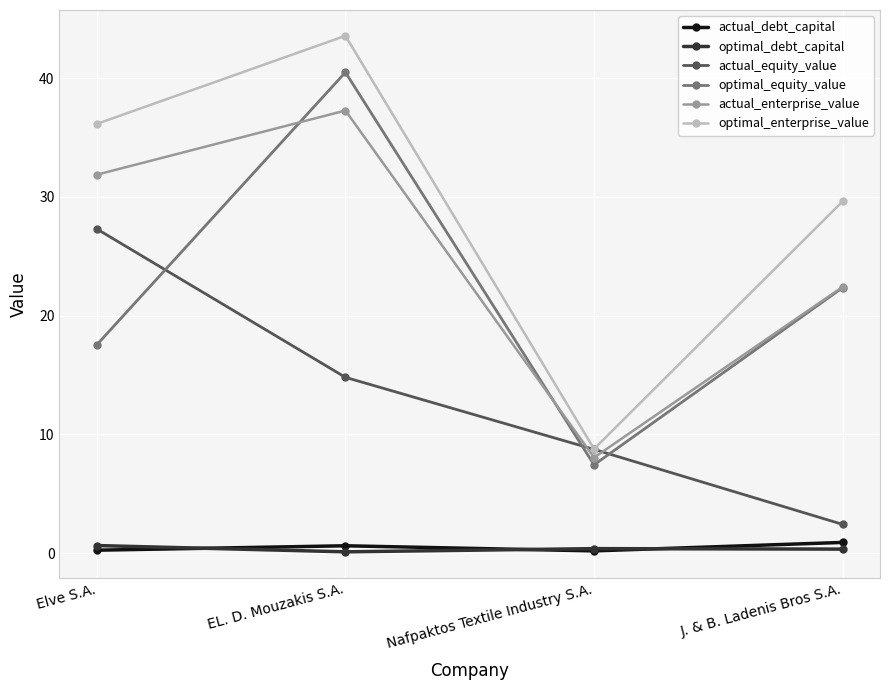

What is the sum of all optimal_enterprise_value values?

118.1